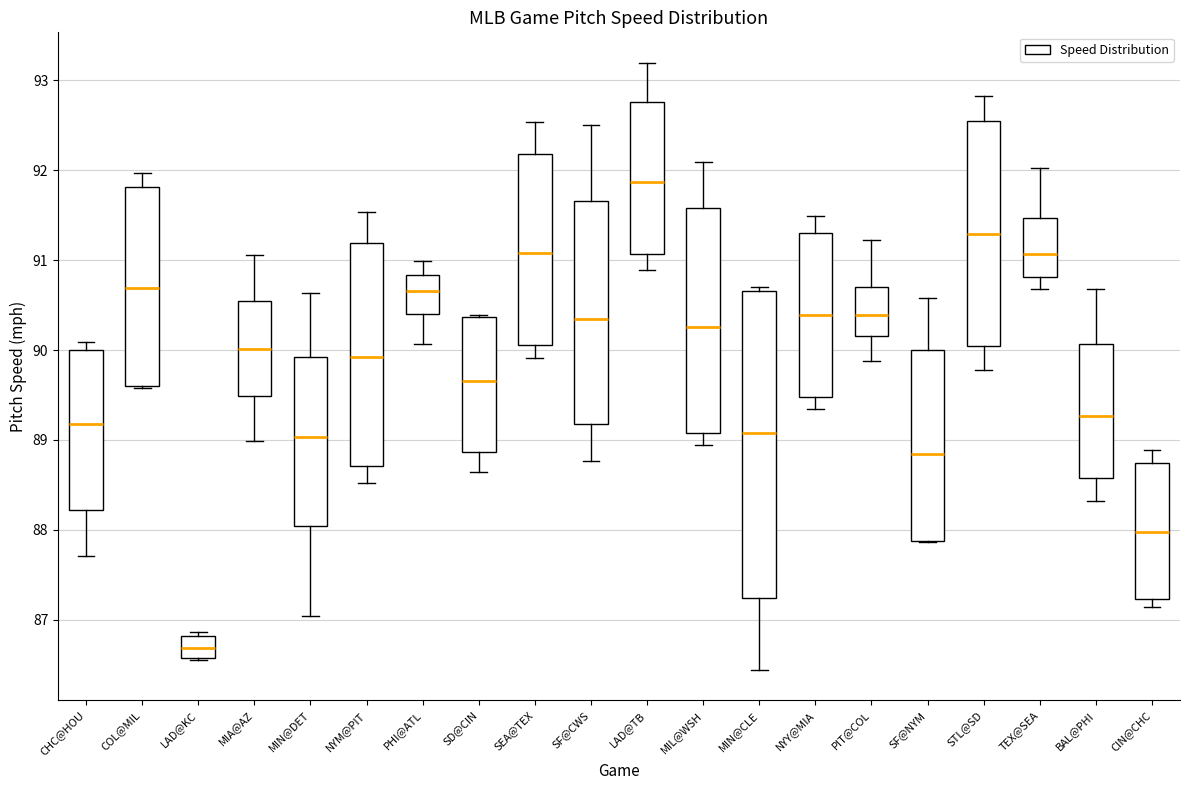

Comparing the boxes themselves (not the whiskers), which one is the tallest?

MIN@CLE